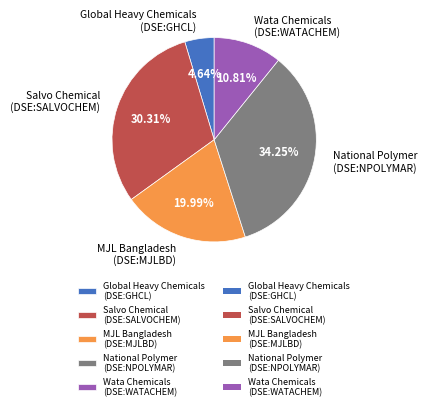

Rank the categories by value from lowest to highest.

Global Heavy Chemicals (DSE:GHCL), Wata Chemicals (DSE:WATACHEM), MJL Bangladesh (DSE:MJLBD), Salvo Chemical (DSE:SALVOCHEM), National Polymer (DSE:NPOLYMAR)